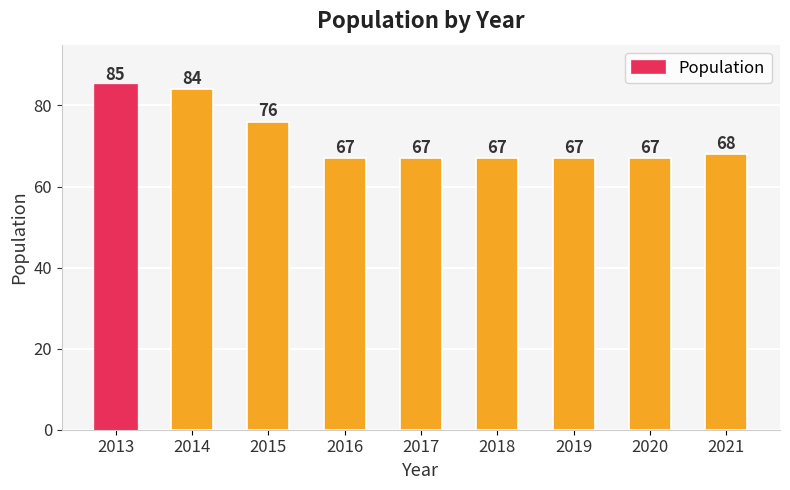

The value at 2017 is 20. True or false?

False